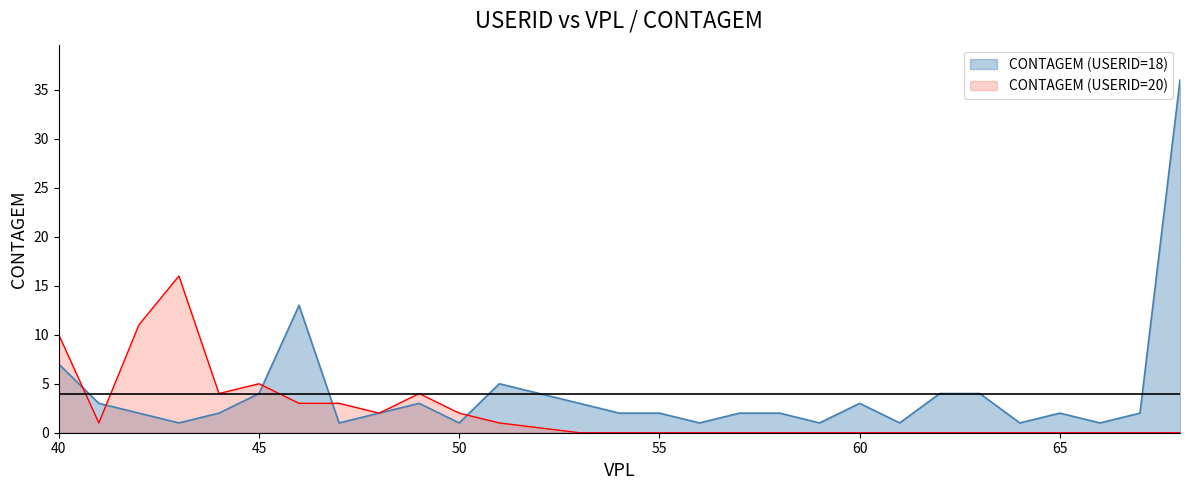

List the labels in order of CONTAGEM_18 value, smallest first.

43, 47, 50, 56, 59, 61, 64, 66, 42, 44, 48, 54, 55, 57, 58, 65, 67, 41, 49, 53, 60, 45, 62, 63, 51, 40, 46, 68